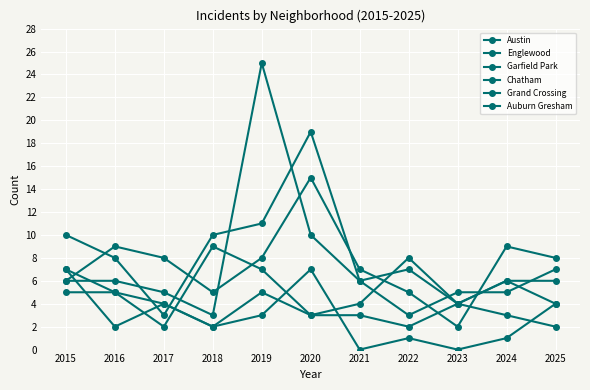

Count the number of data series in this chart.

6